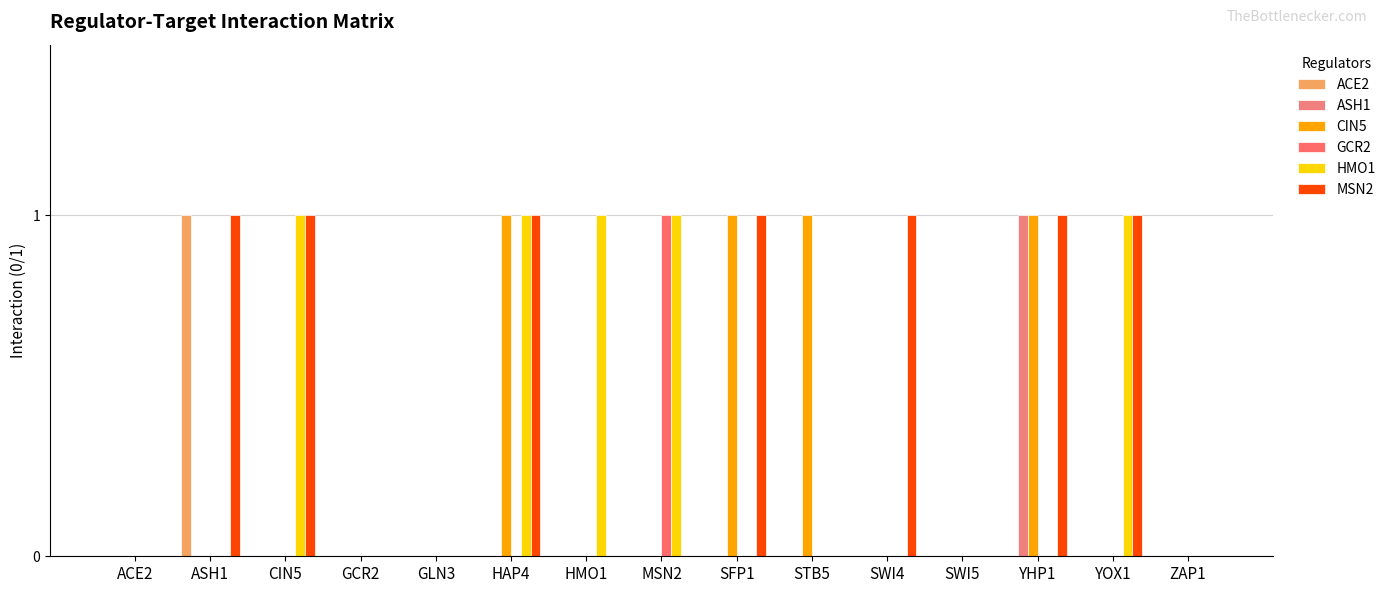

What are all the series names shown in the legend?

ACE2, ASH1, CIN5, GCR2, HMO1, MSN2